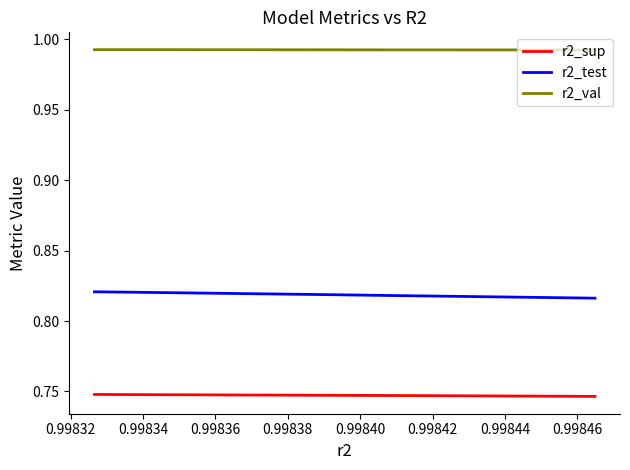

Rank the series by their maximum value, from highest to lowest.

r2_val, r2_test, r2_sup